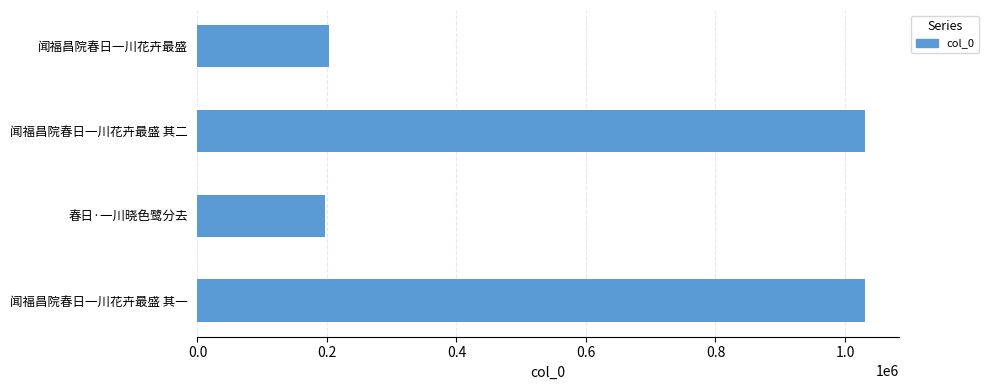

What is the sum of all values?

2461986